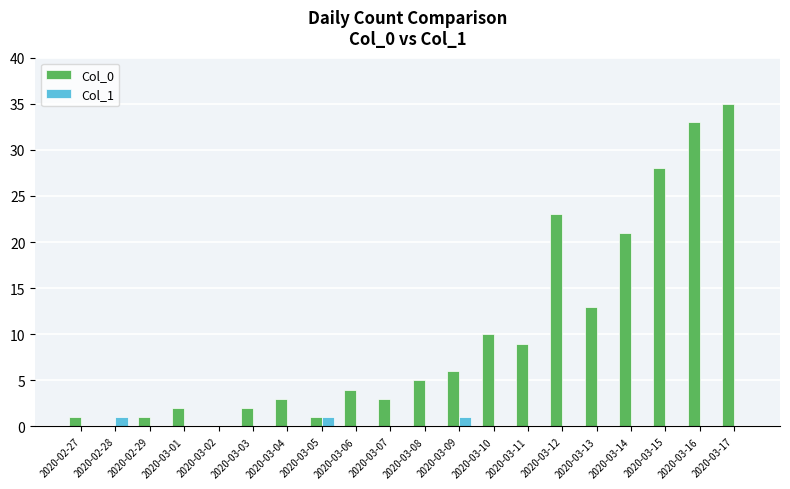

Does the chart contain stacked bars?

No